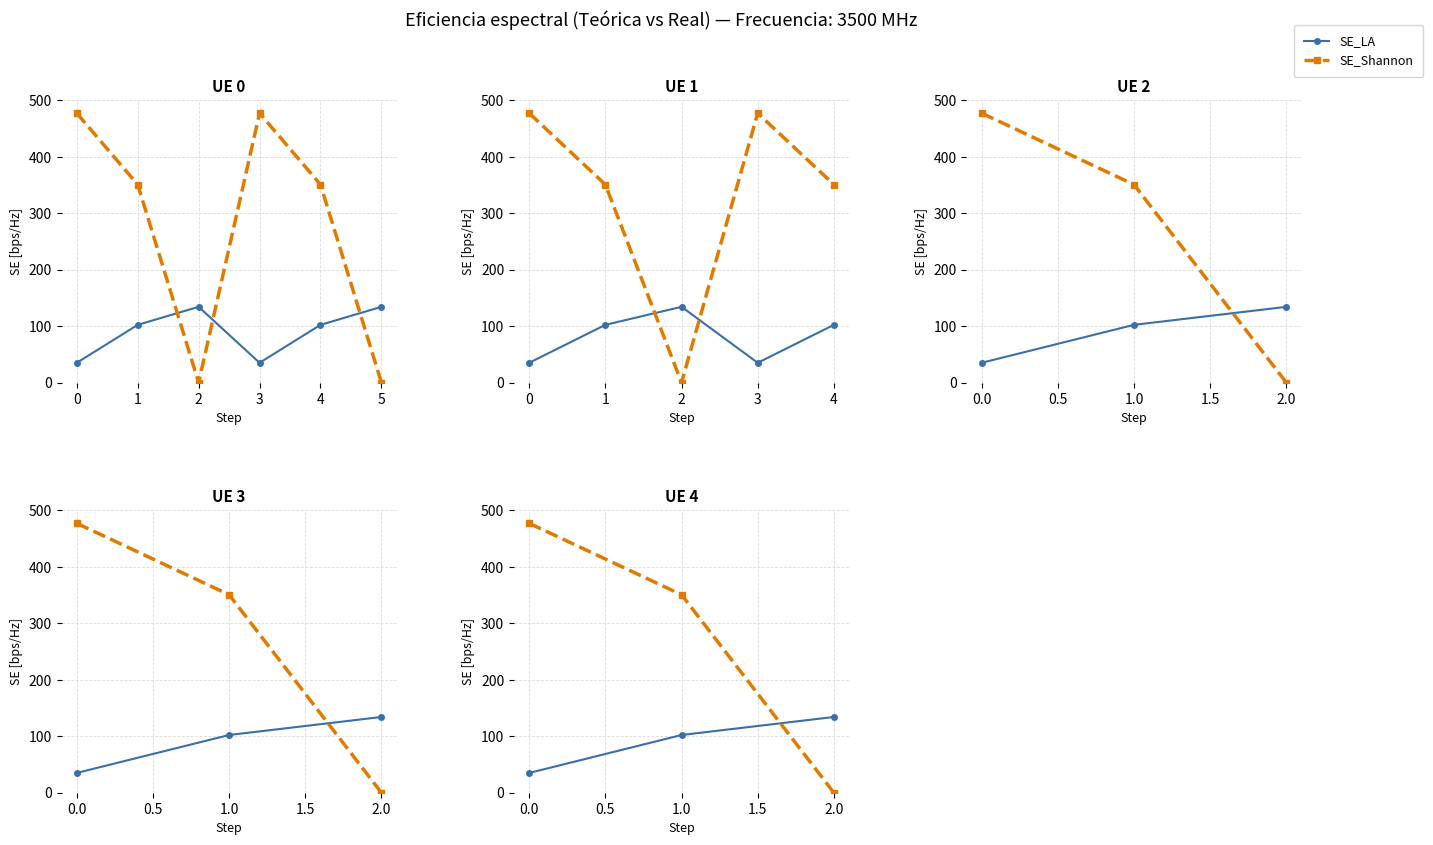

True or false: SE_Shannon has a value of 753.8 at 0.0.

False